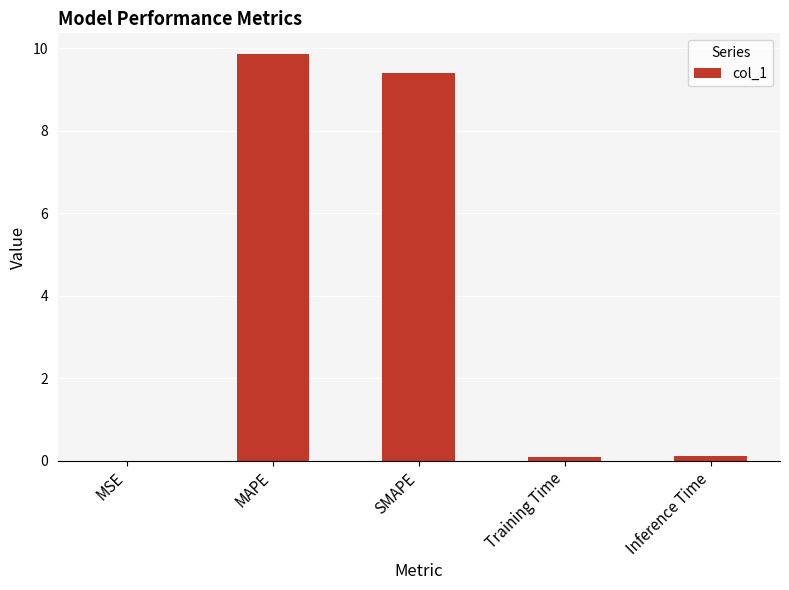

What is the sum of all values?

19.5